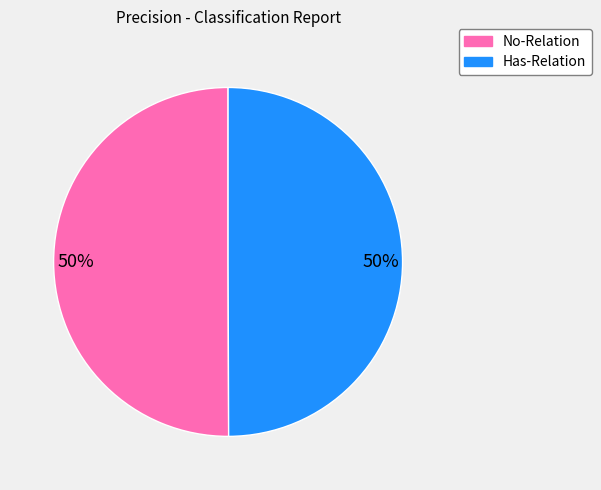

True or false: No-Relation accounts for 50% of the total.

True